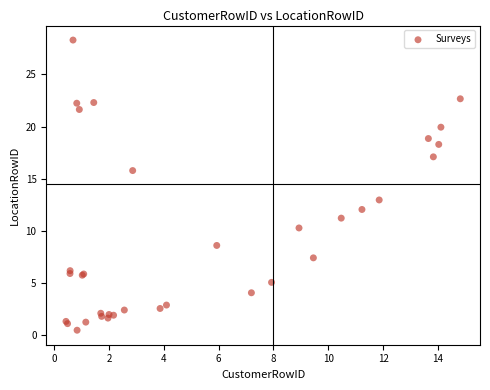

What Y value in the scatter plot is closest to 14?

13.0